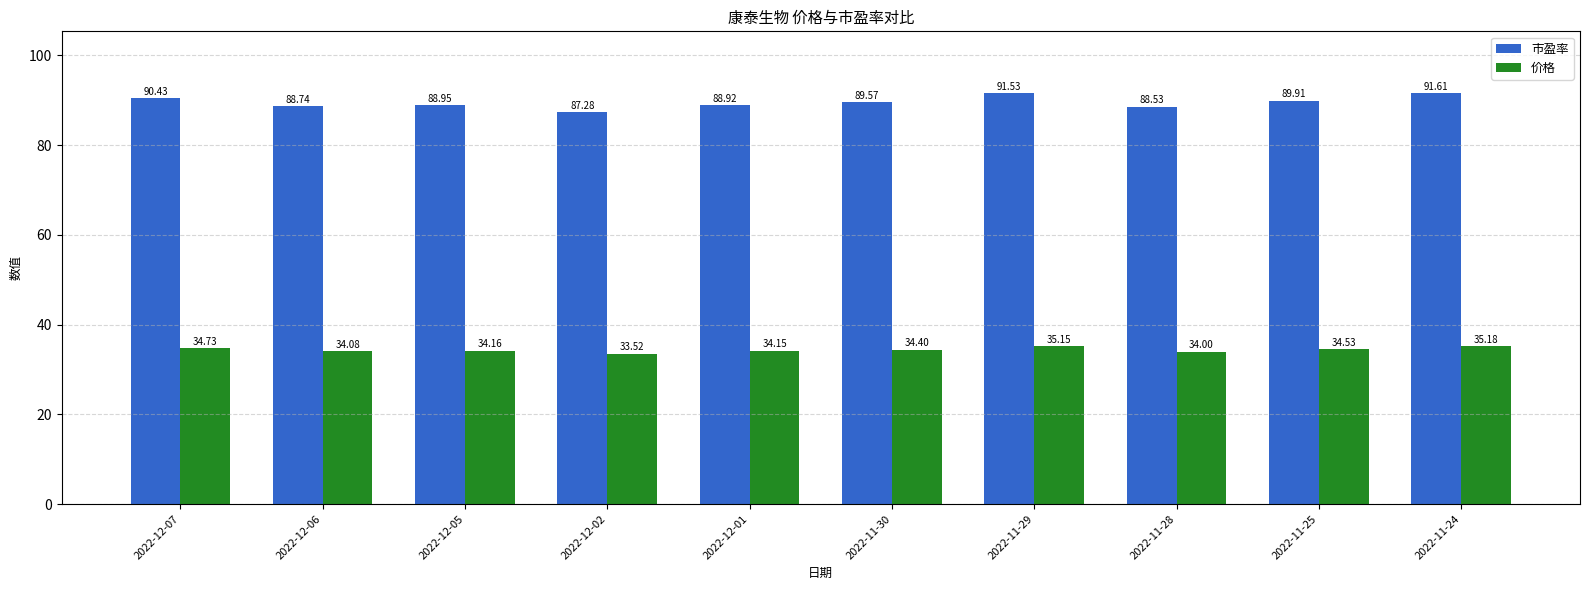

Which series changed the most between 2022-12-07 and 2022-11-30?

市盈率